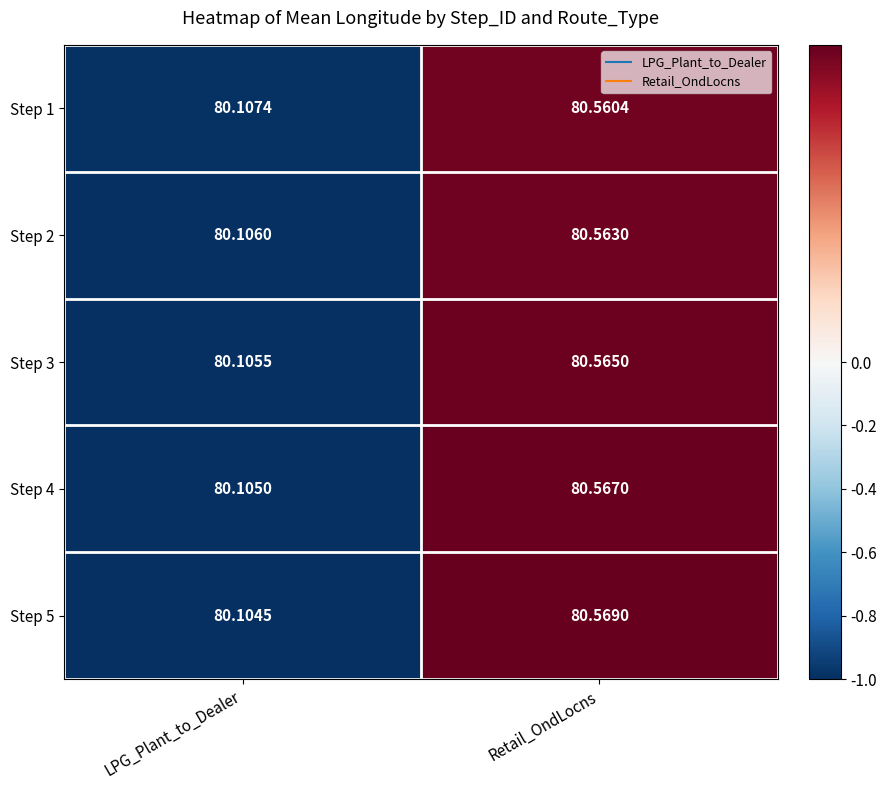

Rank the categories by Step 2 value from lowest to highest.

LPG_Plant_to_Dealer, Retail_OndLocns